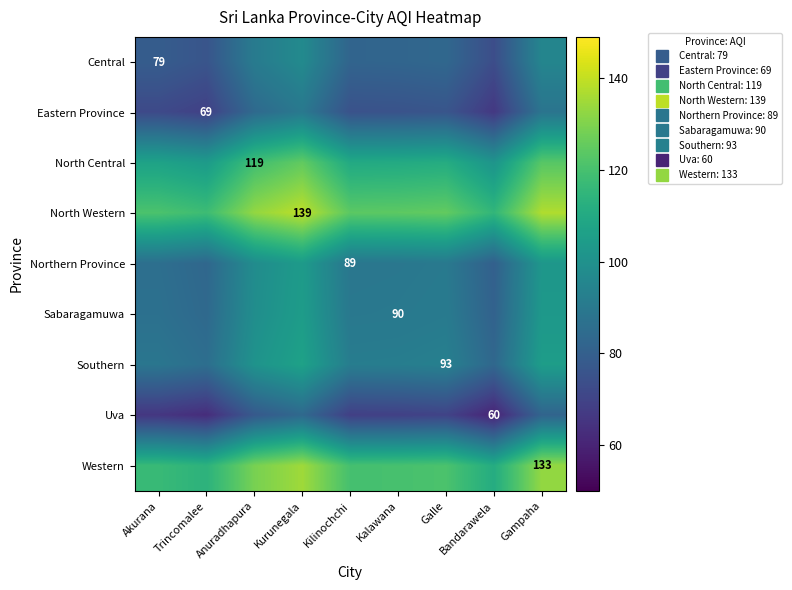

Rank the series at Kilinochchi from highest to lowest value.

North Western, Western, North Central, Southern, Sabaragamuwa, Northern Province, Central, Eastern Province, Uva